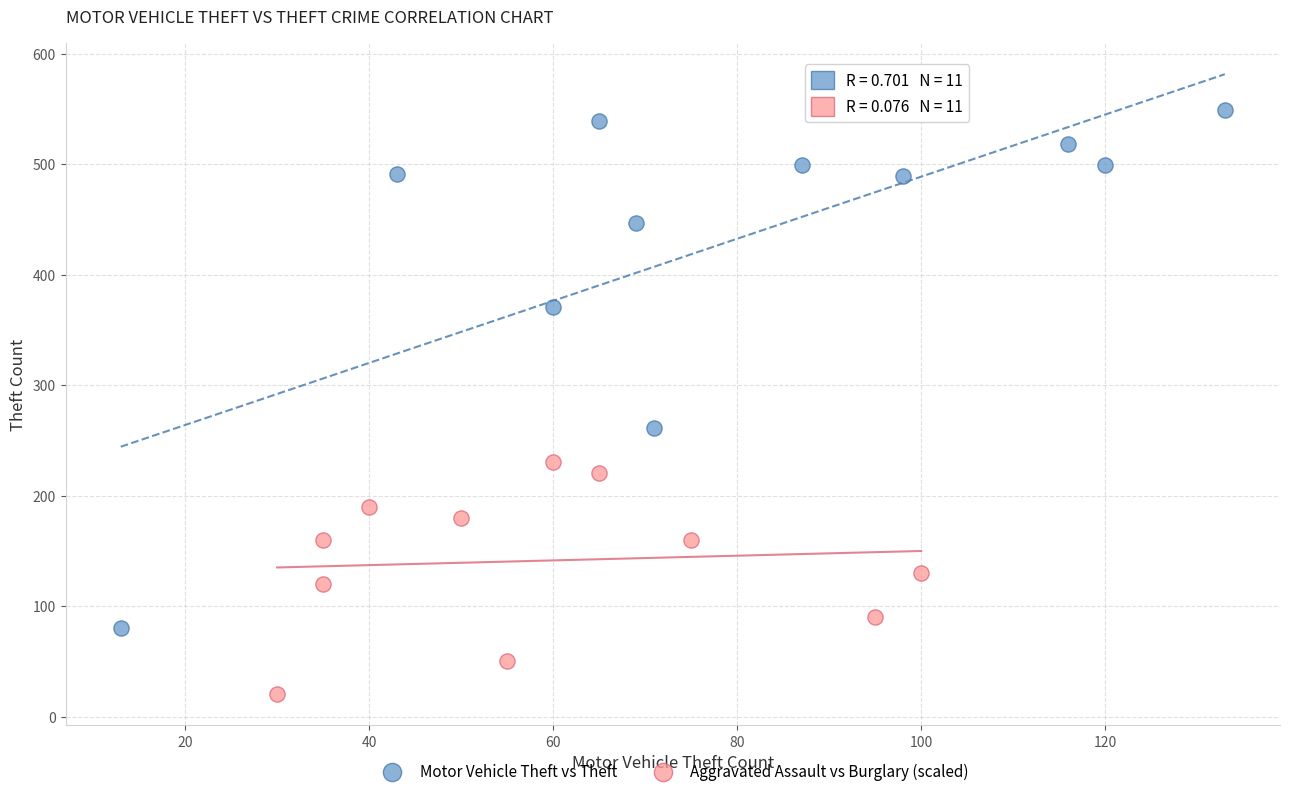

Which series contains the highest Y value?

Motor Vehicle Theft vs Theft